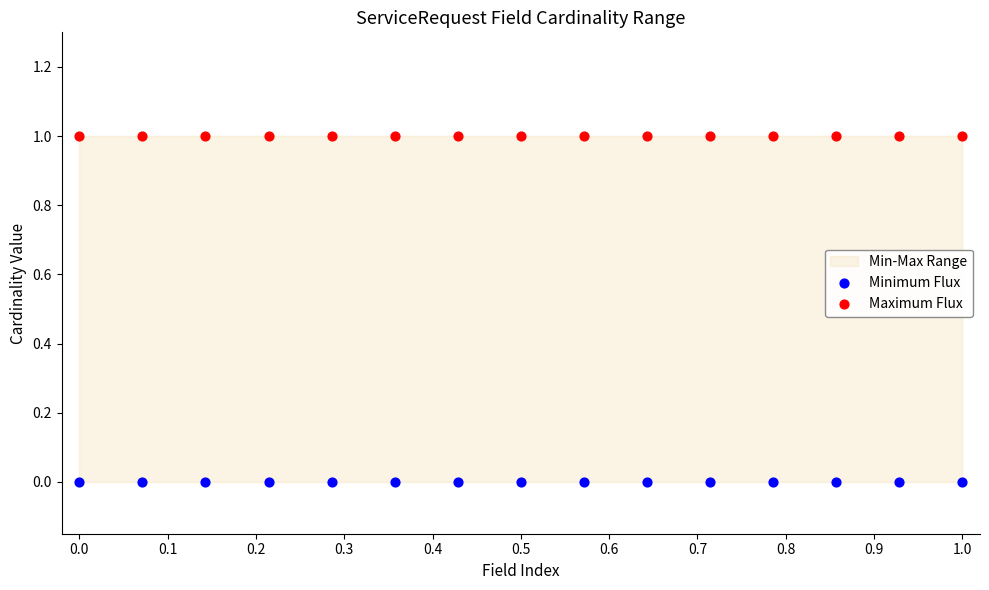

Which series contains the lowest Y value?

Minimum Flux